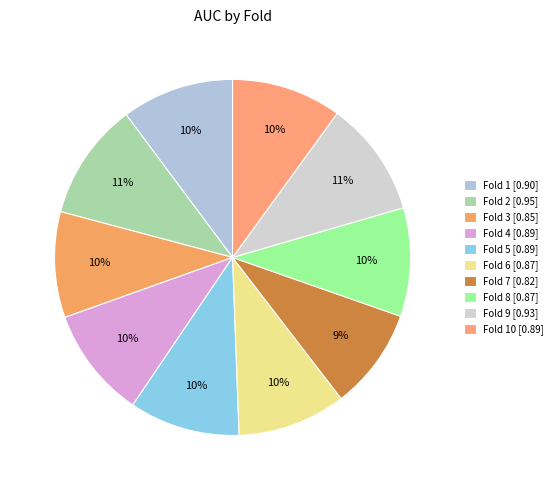

How many segments does this pie chart have?

10